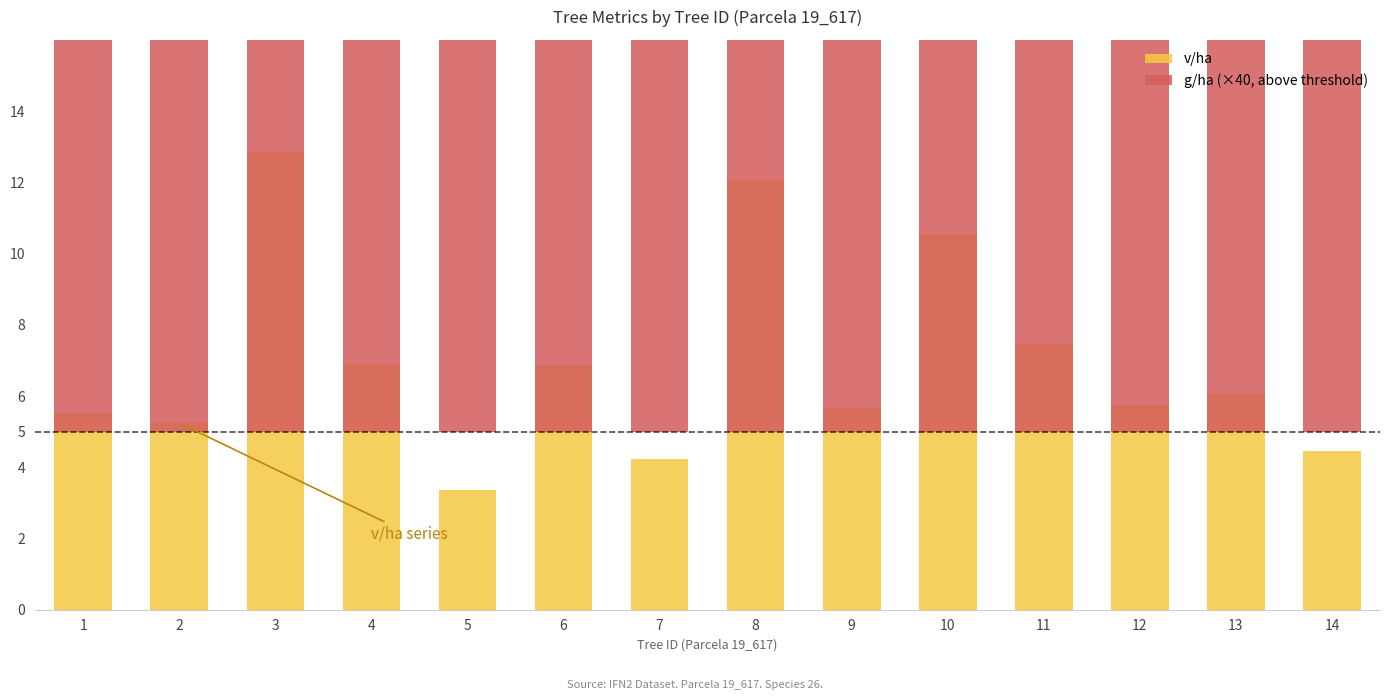

Which series has the largest total across all categories?

g/ha (×40, above threshold)